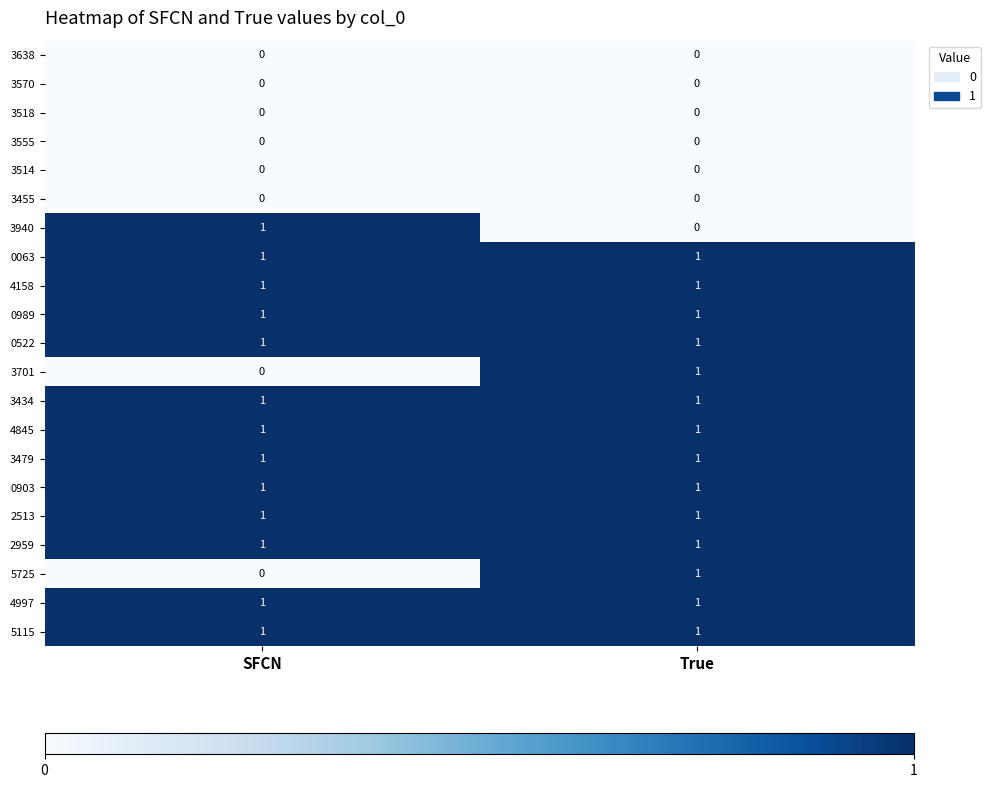

What is the total value across all series at True?

14